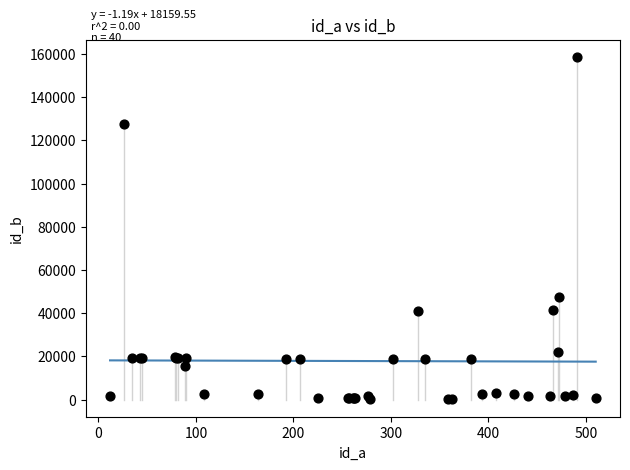

What Y value in the scatter plot is closest to 79433?

47582